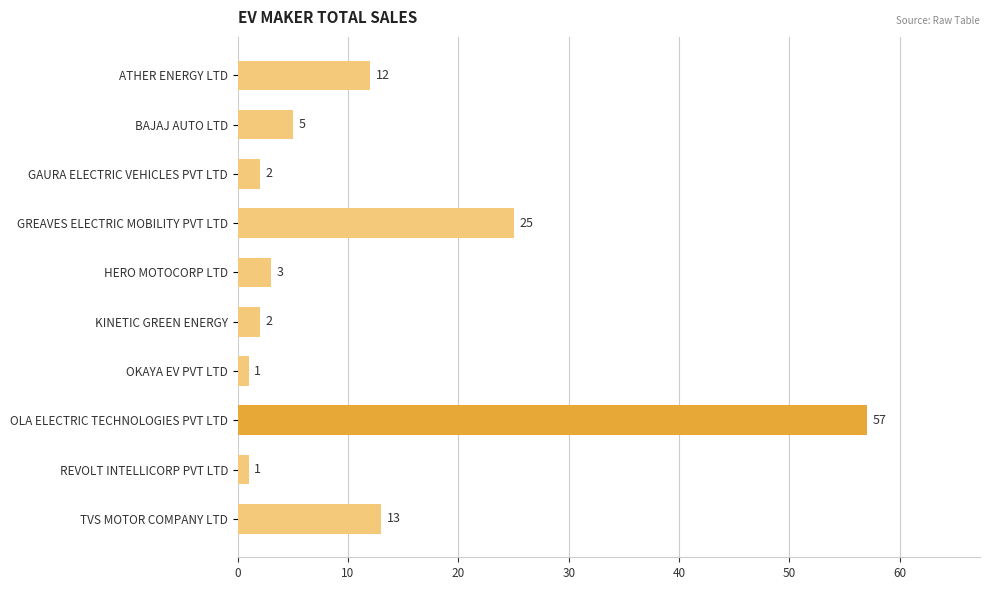

Reading top to bottom, list all the values displayed in this chart.

12	5	2	25	3	2	1	57	1	13